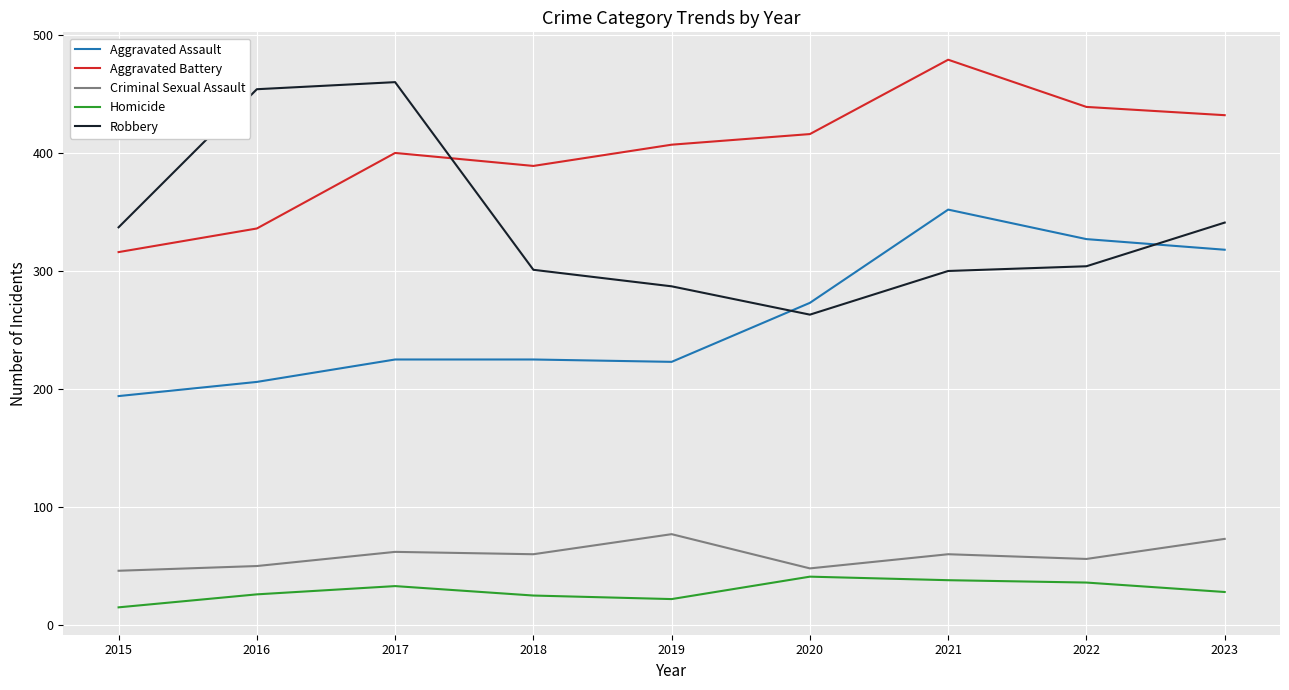

Rank the series by their maximum value, from highest to lowest.

Aggravated Battery, Robbery, Aggravated Assault, Criminal Sexual Assault, Homicide